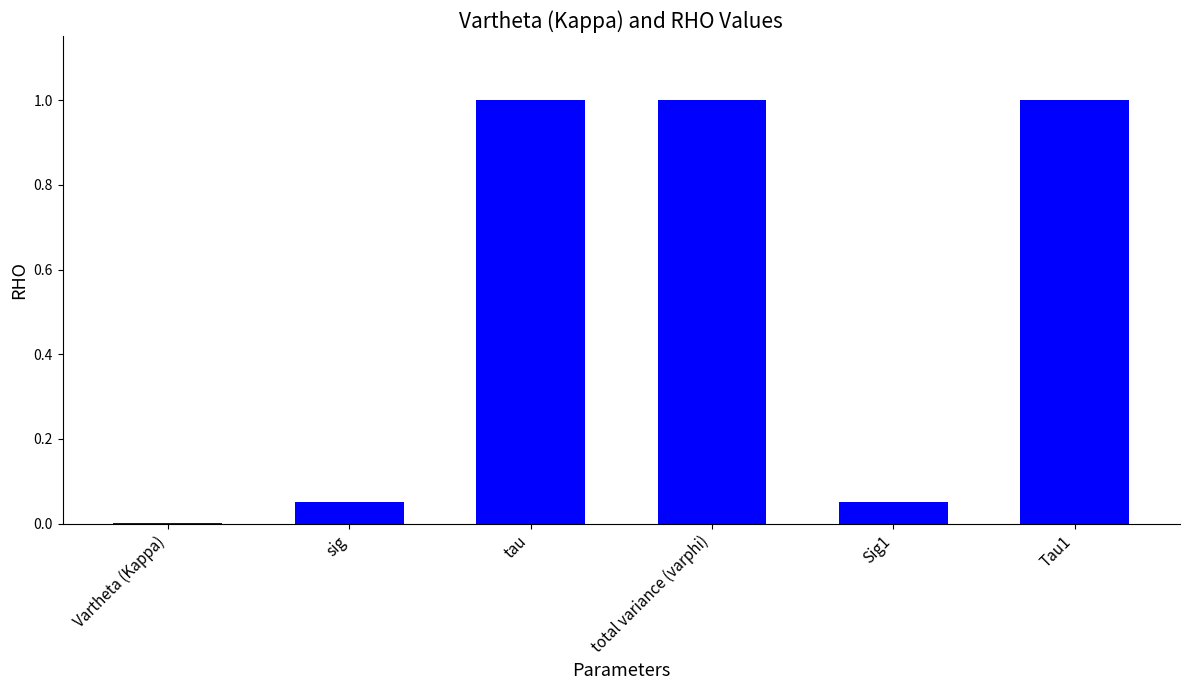

What is the sum of the values at sig and total variance (varphi)?

1.1